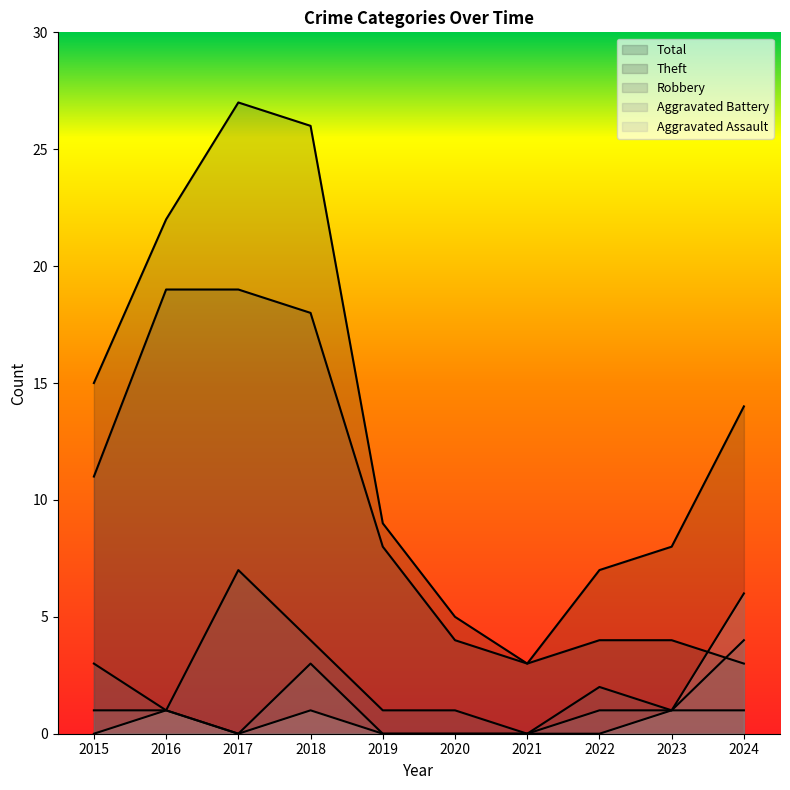

Which series has the widest spread of values?

Total